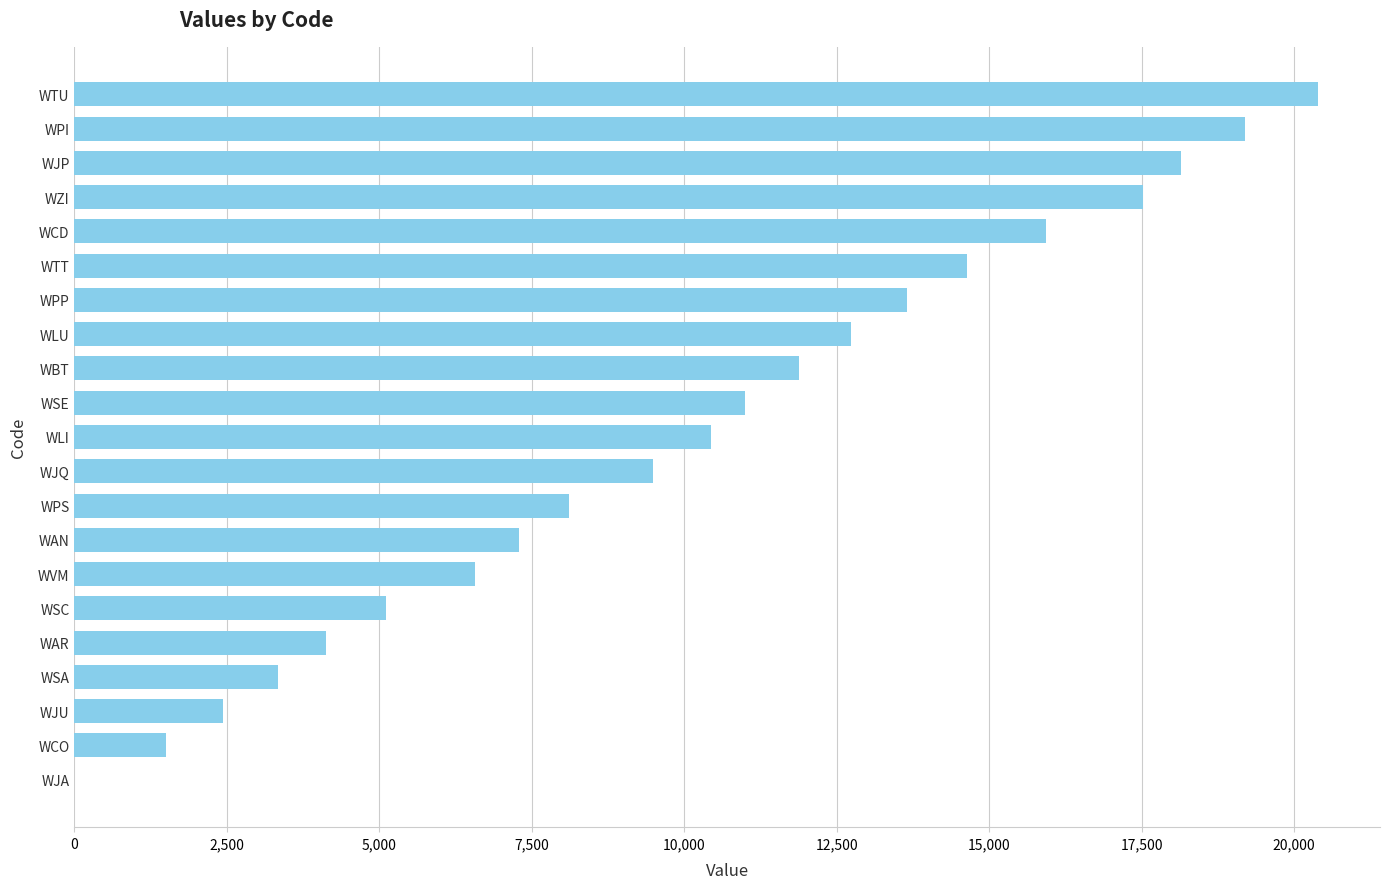

Is it true that the value at WCO is 539?

False